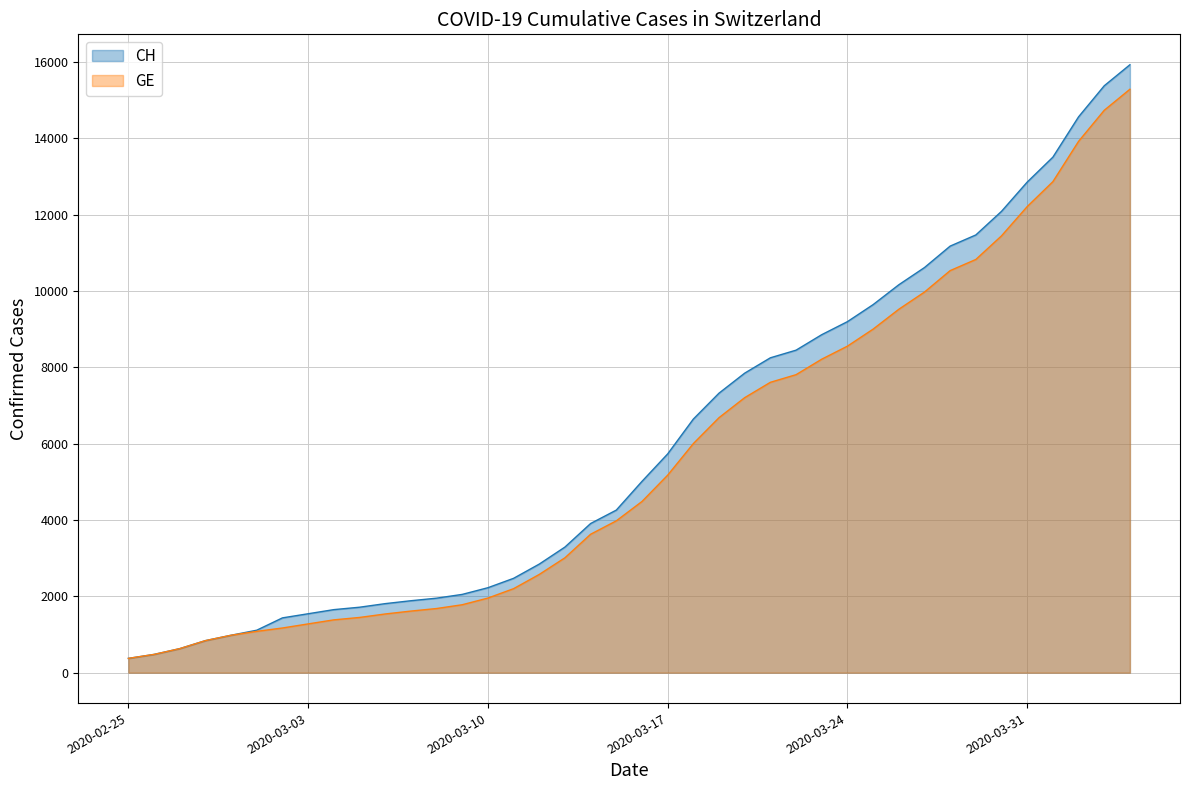

The CH series shows 10329 at 2020-03-20. True or false?

False